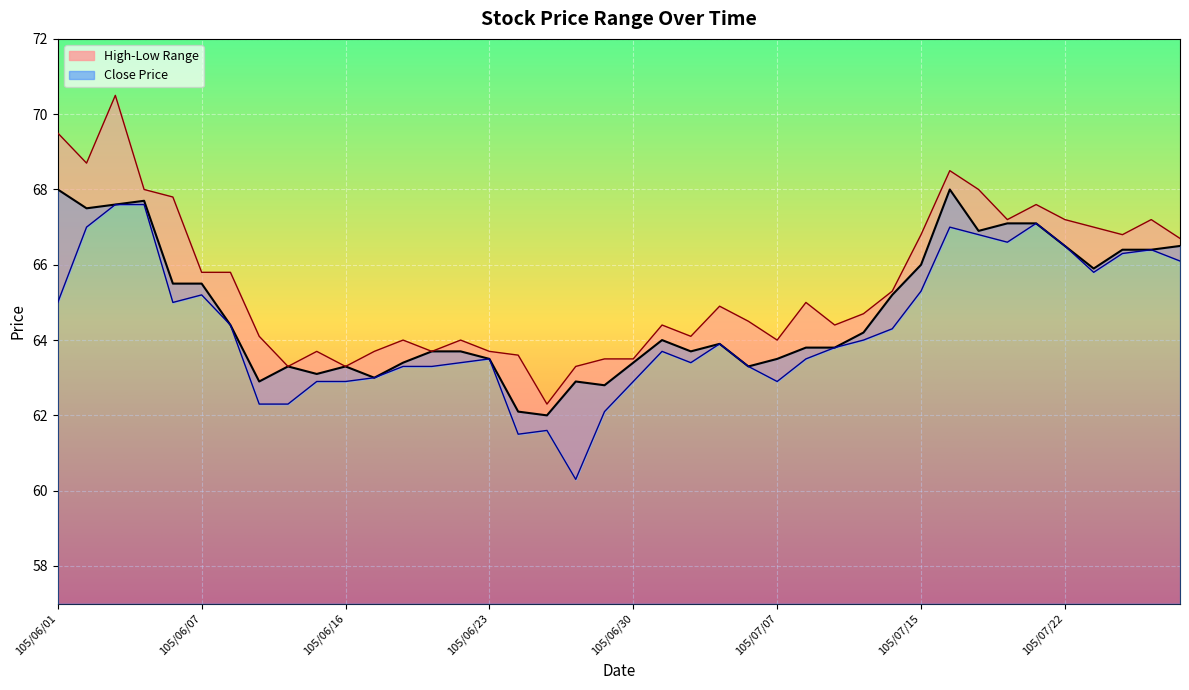

Is it true that Low Price equals 65.8 at 105/07/25?

True